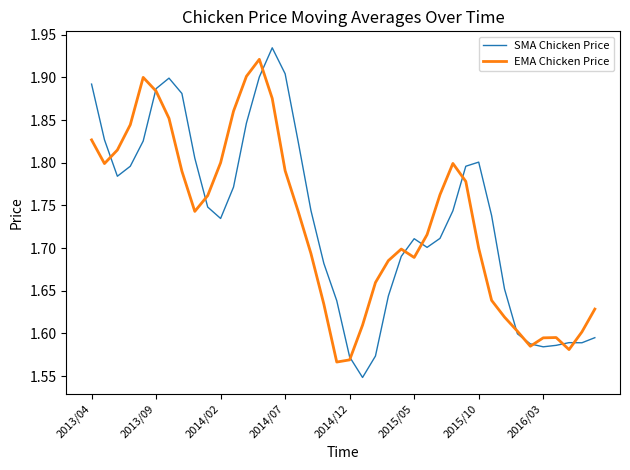

What is the maximum value shown in the chart?

1.9